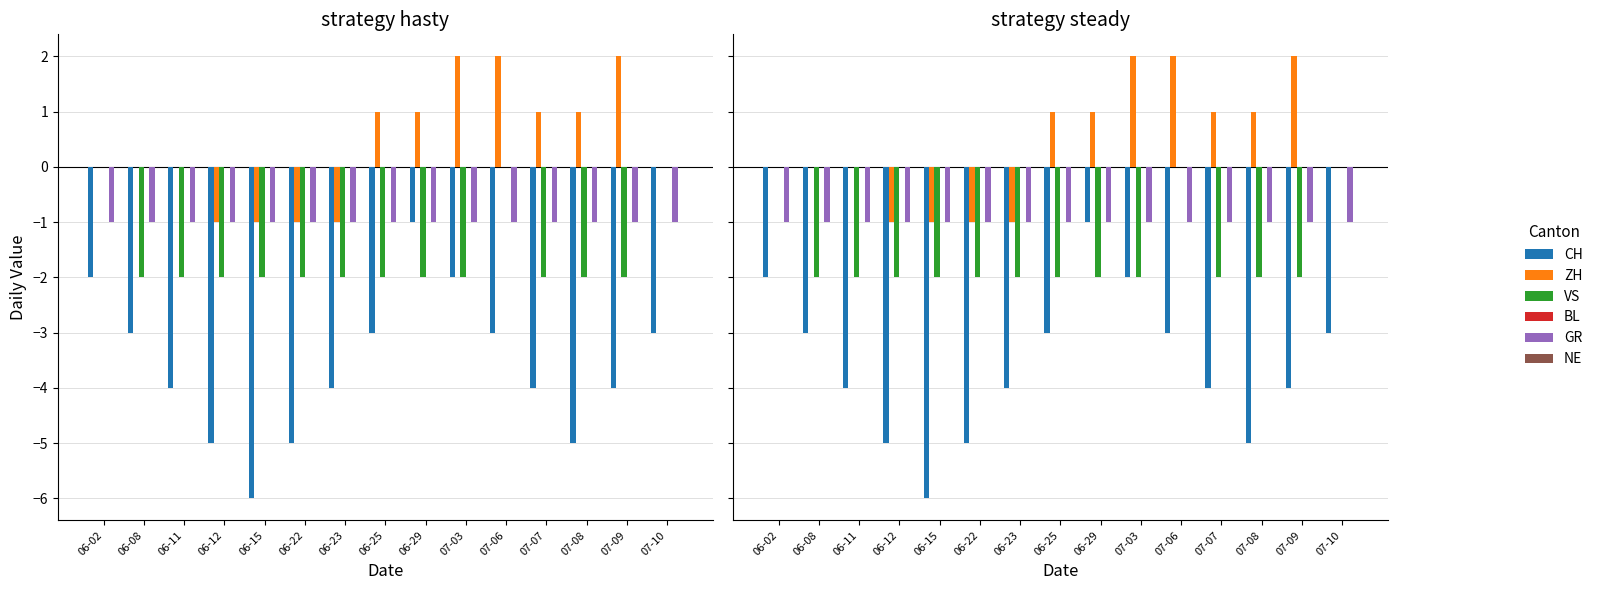

At which label does BL reach its minimum?

06-02